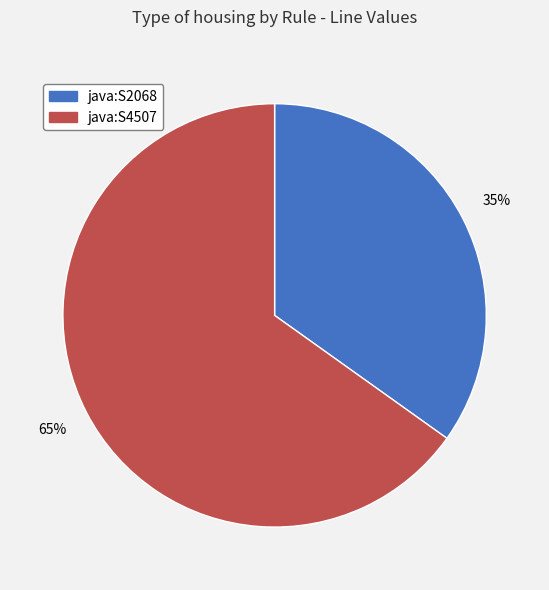

Is it true that java:S2068 is 35% of the pie?

True